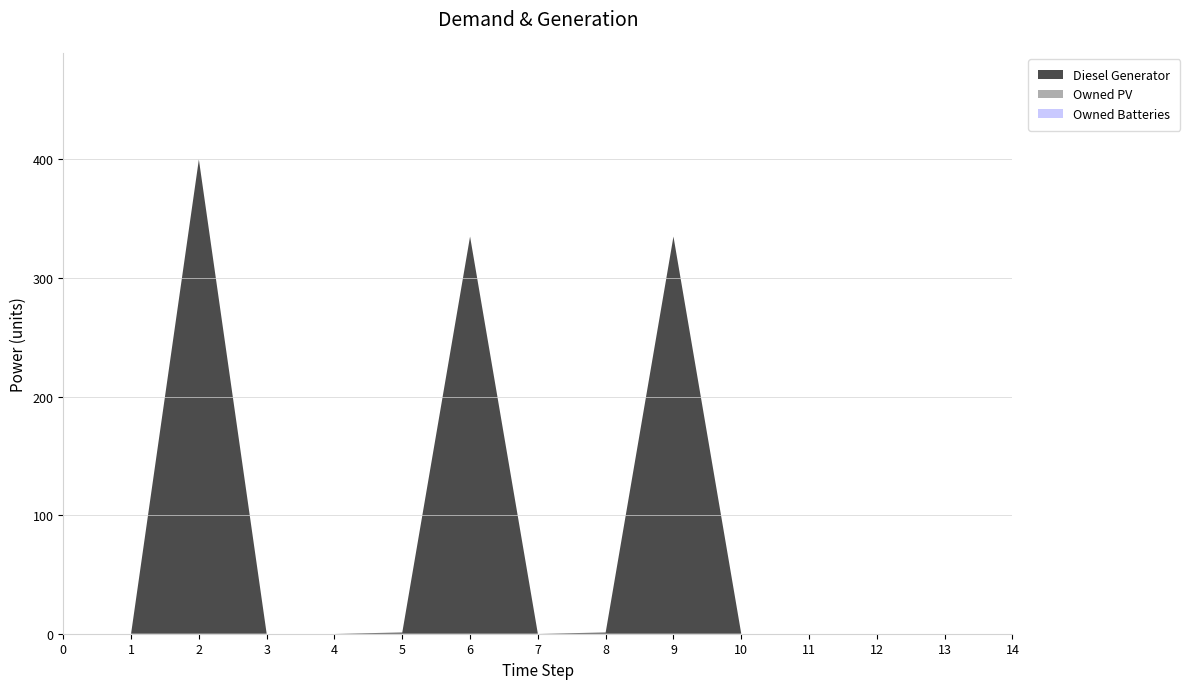

Reading left to right, extract all data points from this chart.

Diesel Generator: 0=0	1=0	2=400	3=0	4=0	5=1	6=335	7=0	8=1	9=335	10=0	11=0	12=0	13=0	14=0
Owned PV: 0=0	1=0	2=0	3=0	4=0	5=0	6=0	7=0	8=0	9=0	10=0	11=0	12=0	13=0	14=0
Owned Batteries: 0=0	1=0	2=0	3=0	4=0	5=0	6=0	7=0	8=0	9=0	10=0	11=0	12=0	13=0	14=0